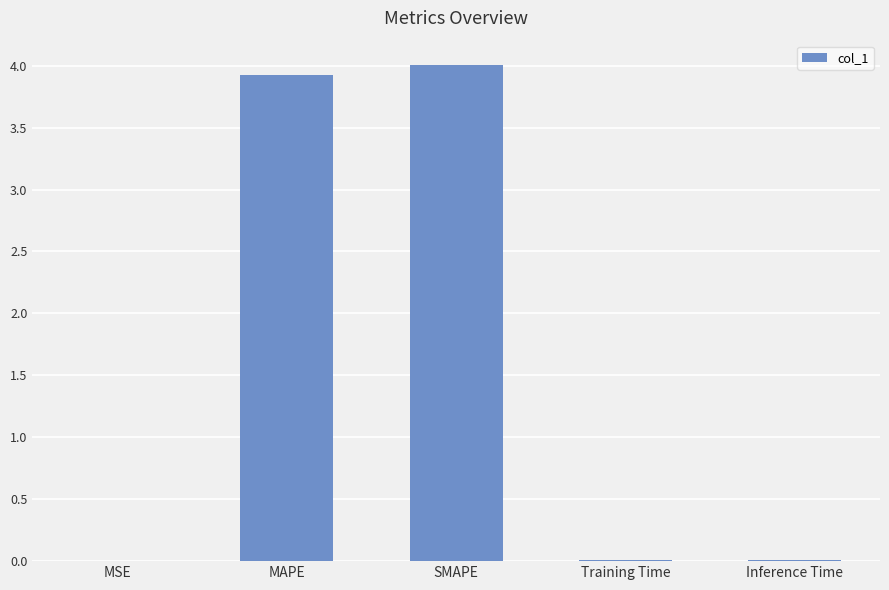

What is the sum of all values?

7.9